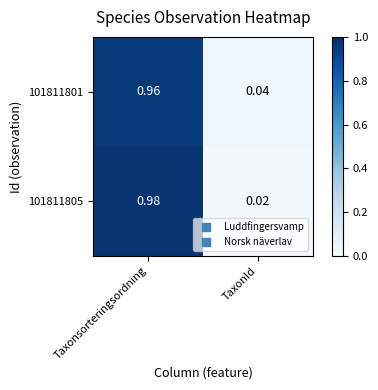

Is the value of 101811801 at TaxonId greater than the value of 101811805 at TaxonId?

Yes